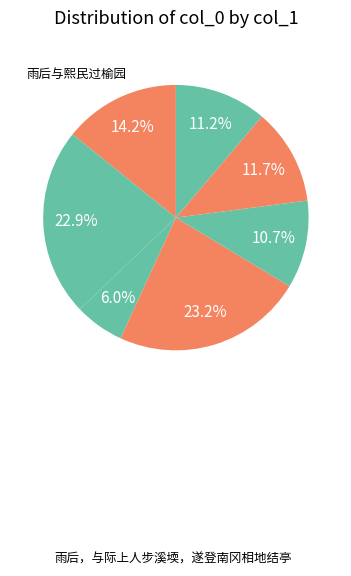

To the nearest percent, what is the difference between the largest and smallest slice percentages?

17%